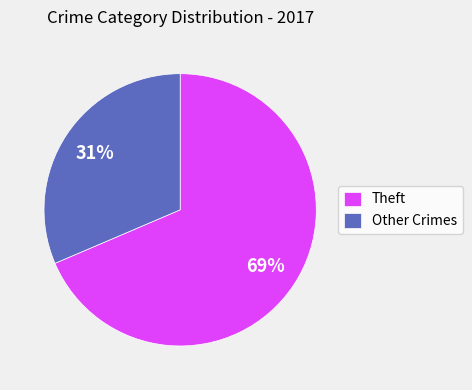

Does any single category account for the majority?

Yes